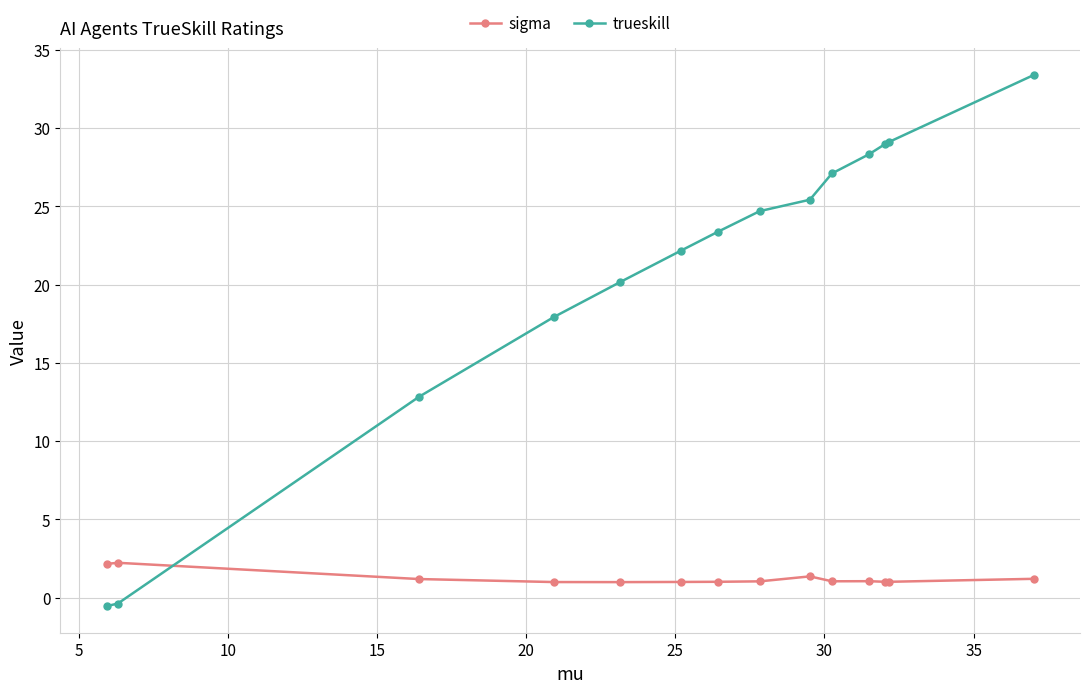

At how many categories does at least one series exceed 30?

1